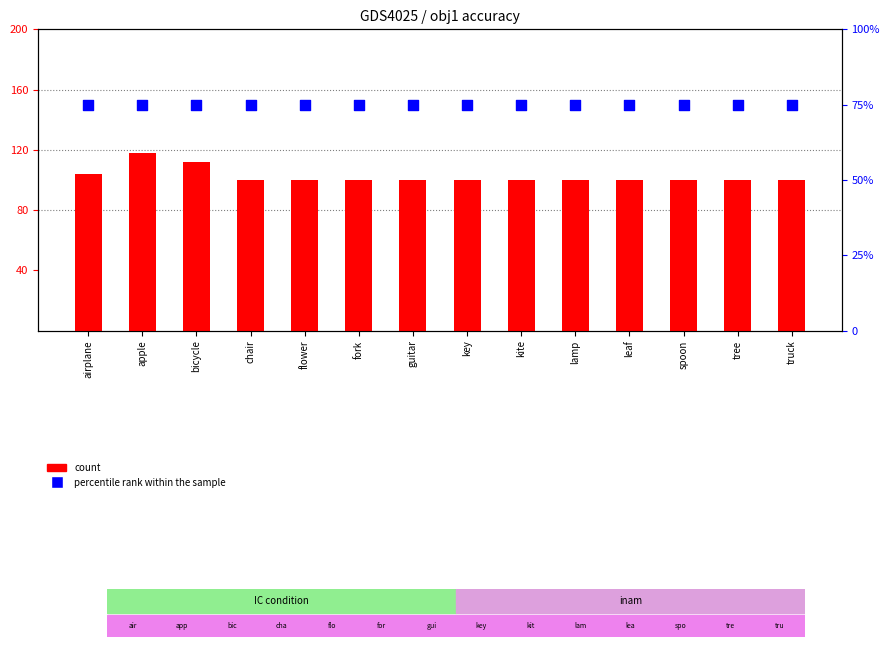

Which series has the largest total across all categories?

count